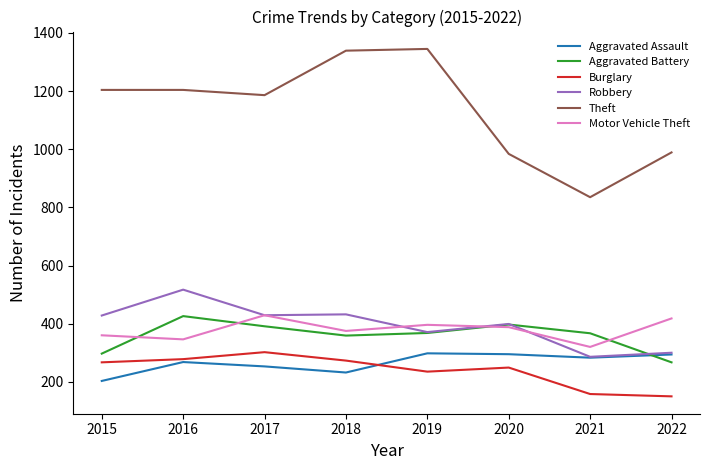

What is the highest value of the Theft series?

1345